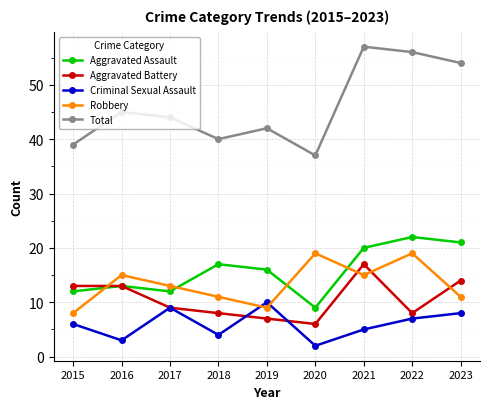

What are all the series names shown in the legend?

Aggravated Assault, Aggravated Battery, Criminal Sexual Assault, Robbery, Total